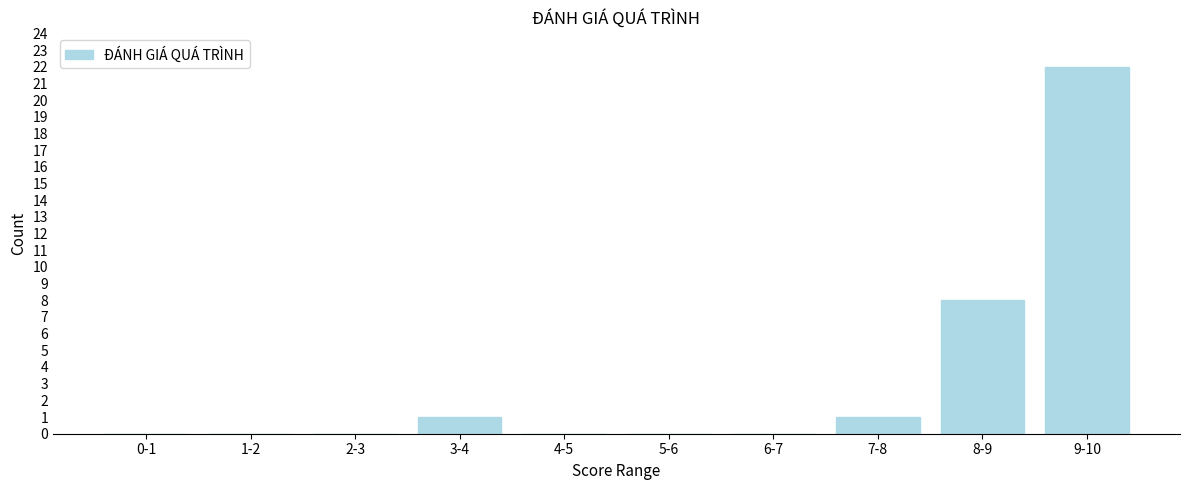

Reading left to right, transcribe all the data shown in this chart.

0-1=0	1-2=0	2-3=0	3-4=1	4-5=0	5-6=0	6-7=0	7-8=1	8-9=8	9-10=22